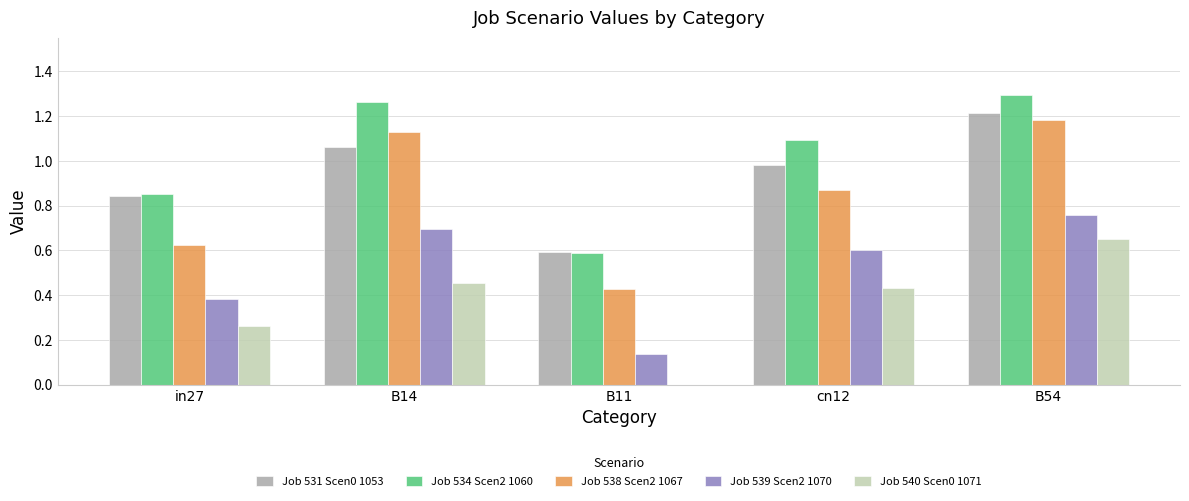

At which category is the sum across all series the highest?

B54